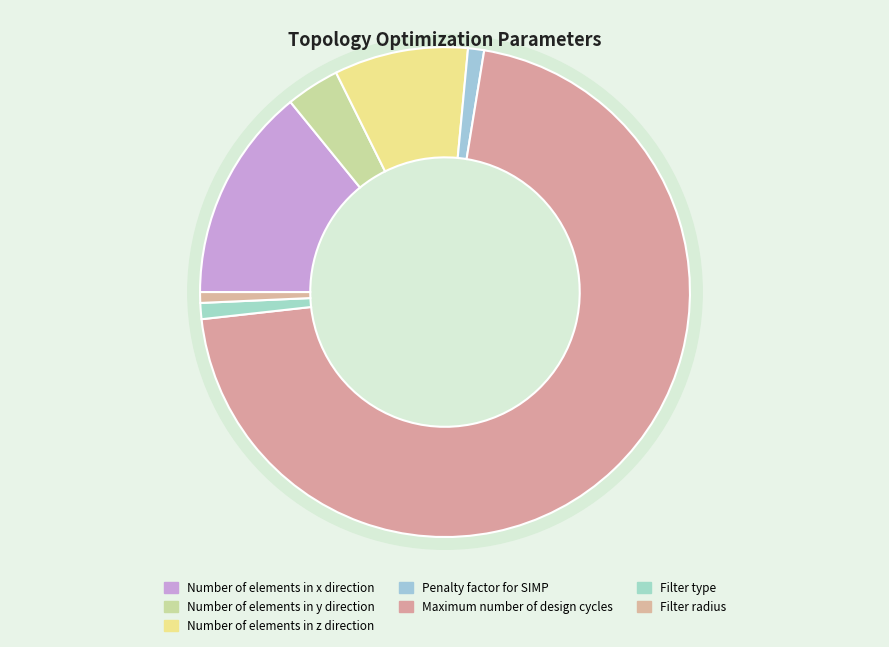

Rank the categories by value from highest to lowest.

MaxIteration, NumElX, NumElZ, NumElY, Penalty, FilterType, Rmin